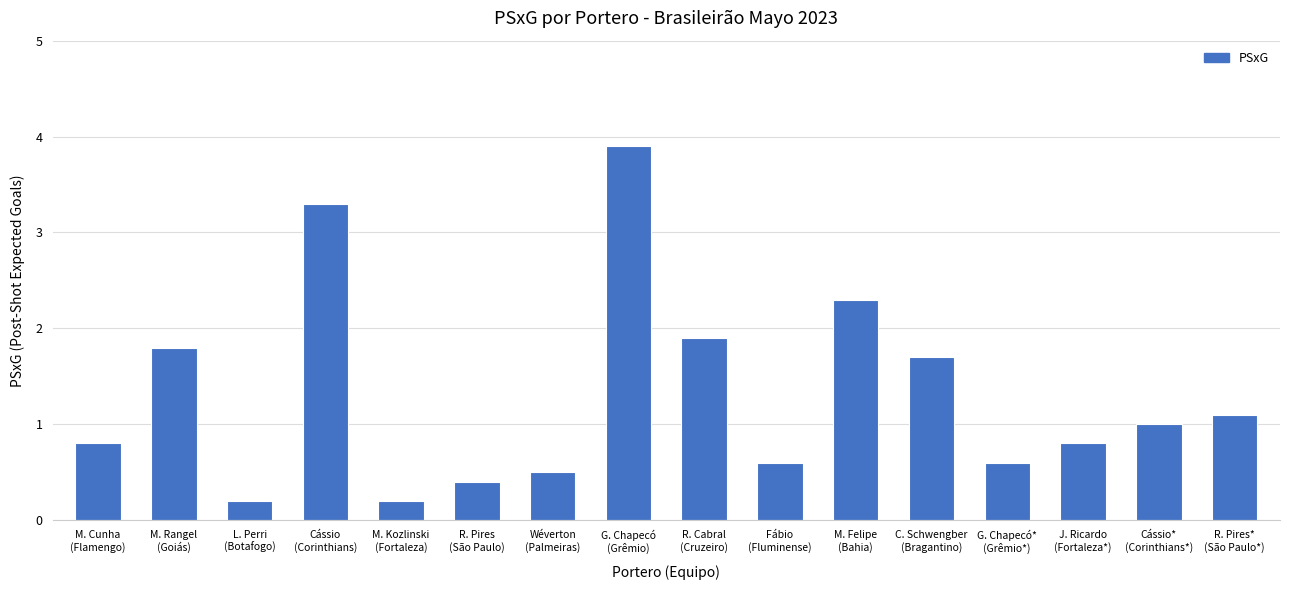

What position from the left is M. Rangel
(Goiás)?

2